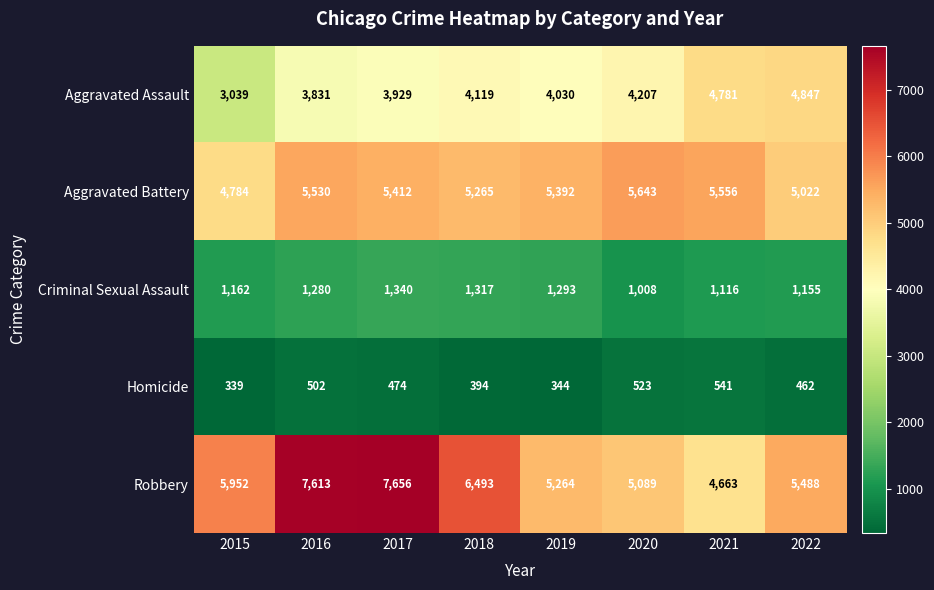

Rank the series by their maximum value, from lowest to highest.

Homicide, Criminal Sexual Assault, Aggravated Assault, Aggravated Battery, Robbery